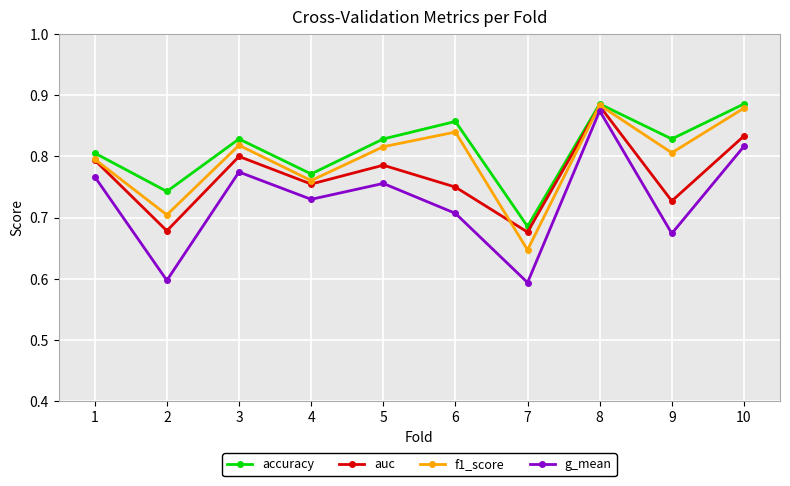

At which category does f1_score reach its first local peak?

3